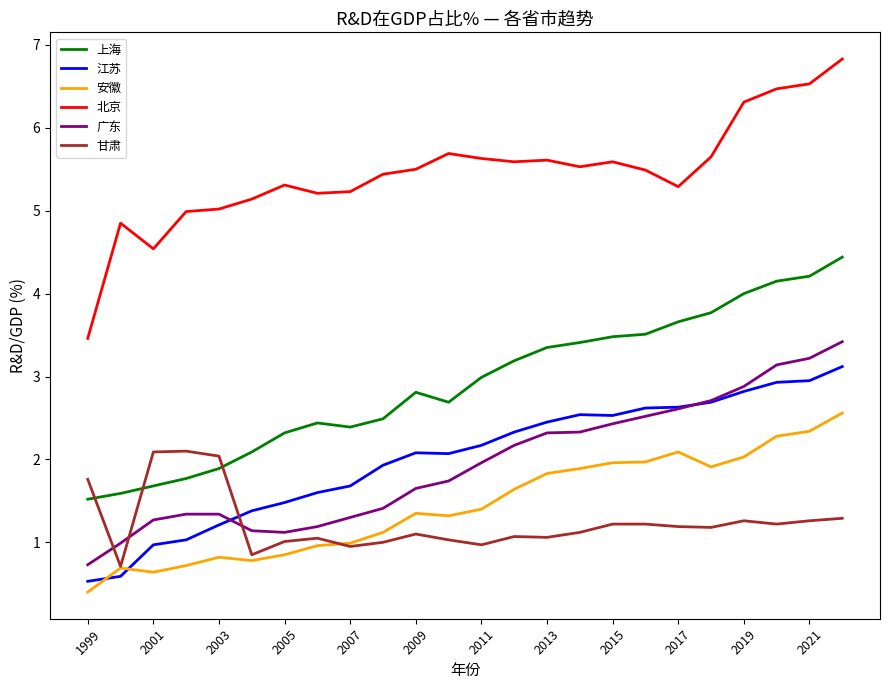

What is the greatest value displayed?

6.8